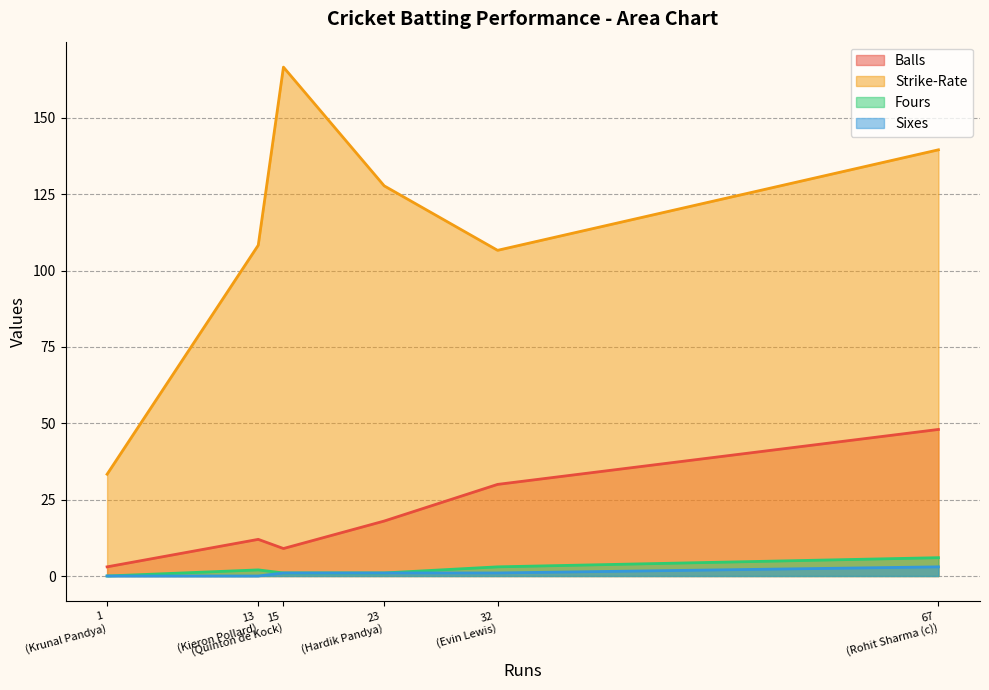

How many data points in Sixes are less than 1?

2